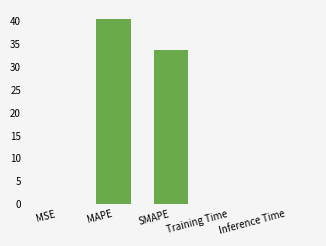

Which category has the highest value across all series?

MAPE